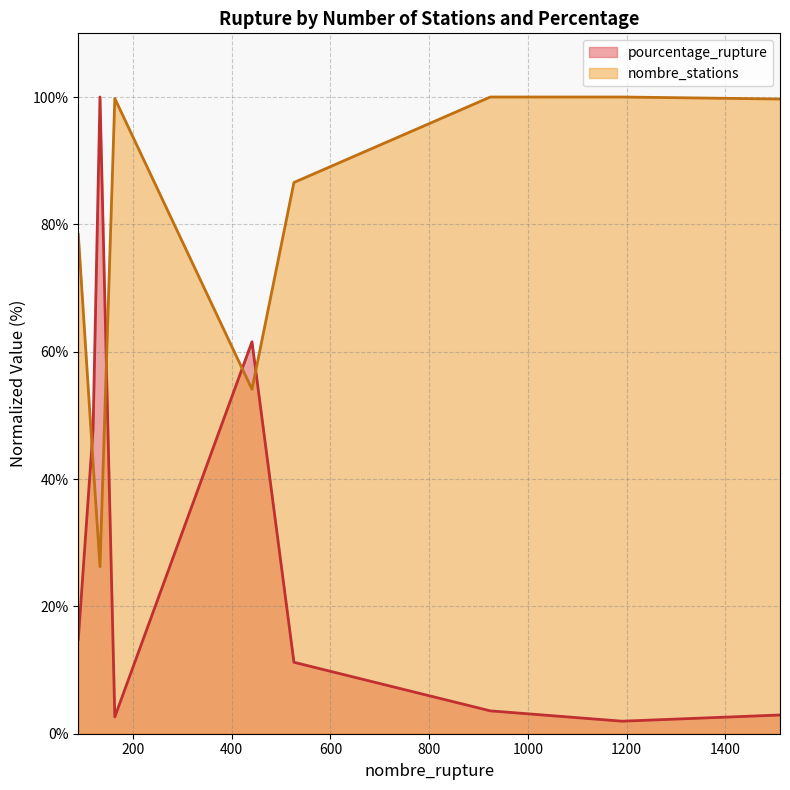

What is the maximum value for nombre_stations?

100.0